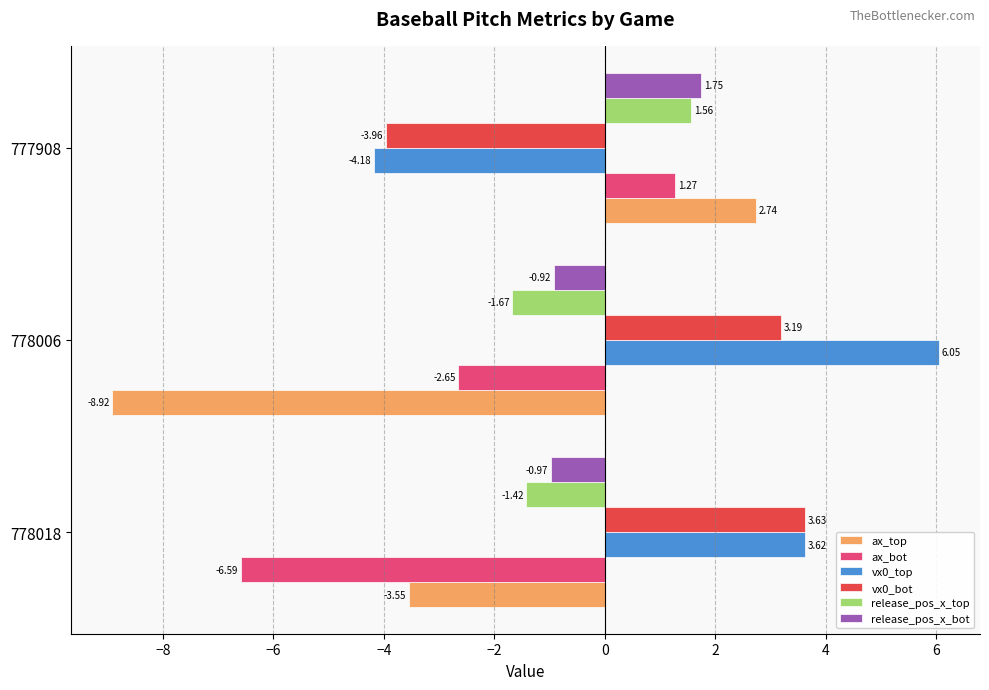

List the labels in order of vx0_bot value, largest first.

778018, 778006, 777908